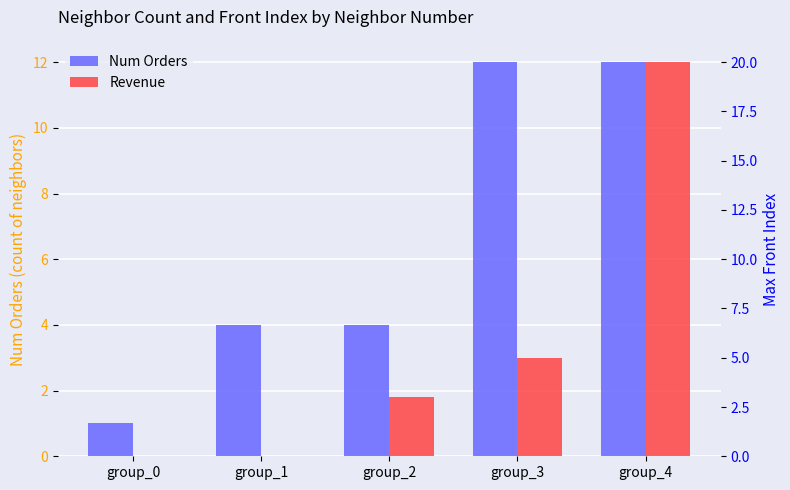

Which label corresponds to the smallest value in the chart?

group_0